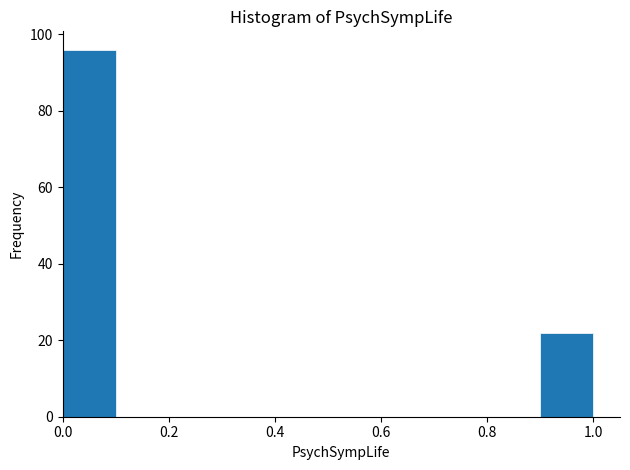

Over which range of the x-axis is the bar tallest?

0.0 to 0.1